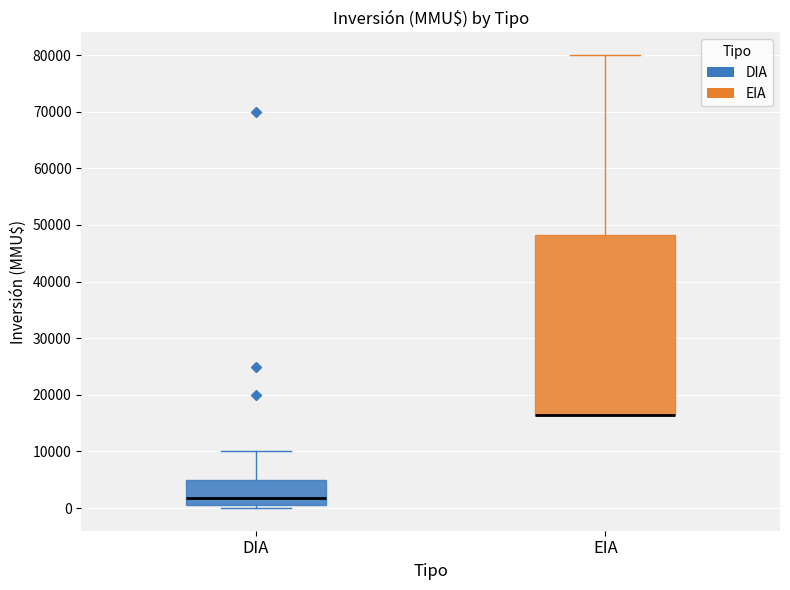

Which box is the tallest, from its lower edge to its upper edge?

EIA